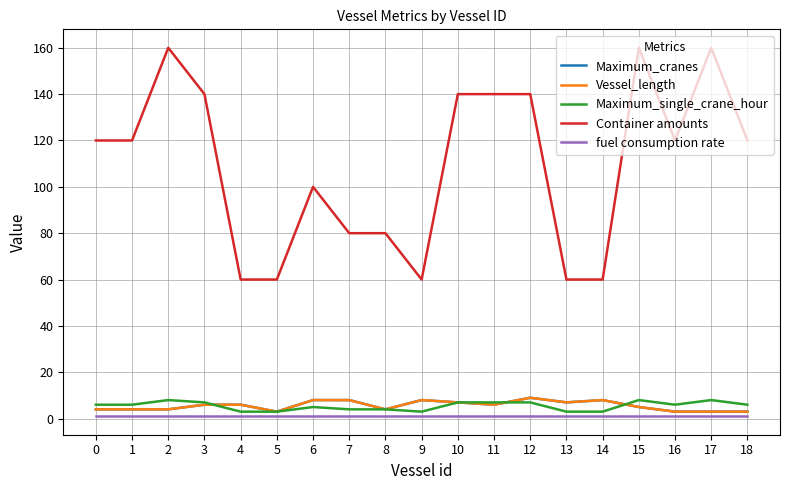

Does the chart have visible grid lines?

Yes